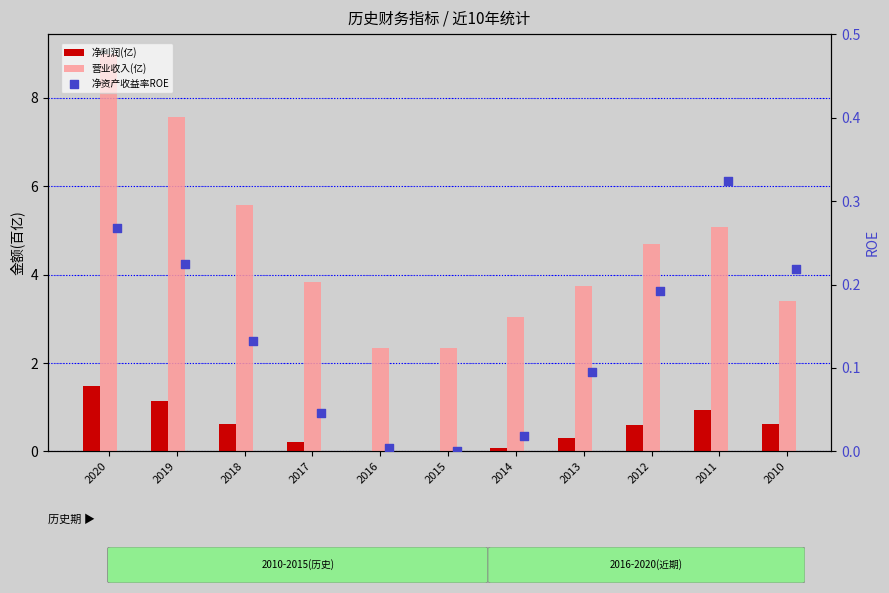

Which series has the largest Y range (max minus min)?

营业收入(亿)